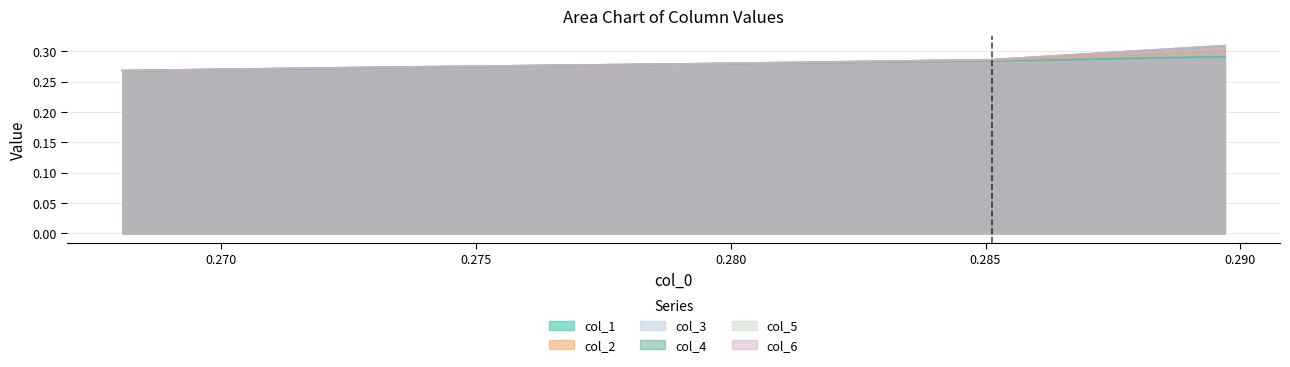

Reading left to right, transcribe all the data shown in this chart.

col_1: 0.3	0.3	0.3	0.3	0.3
col_2: 0.3	0.3	0.3	0.3	0.3
col_3: 0.3	0.3	0.3	0.3	0.3
col_4: 0.3	0.3	0.3	0.3	0.3
col_5: 0.3	0.3	0.3	0.3	0.3
col_6: 0.3	0.3	0.3	0.3	0.3